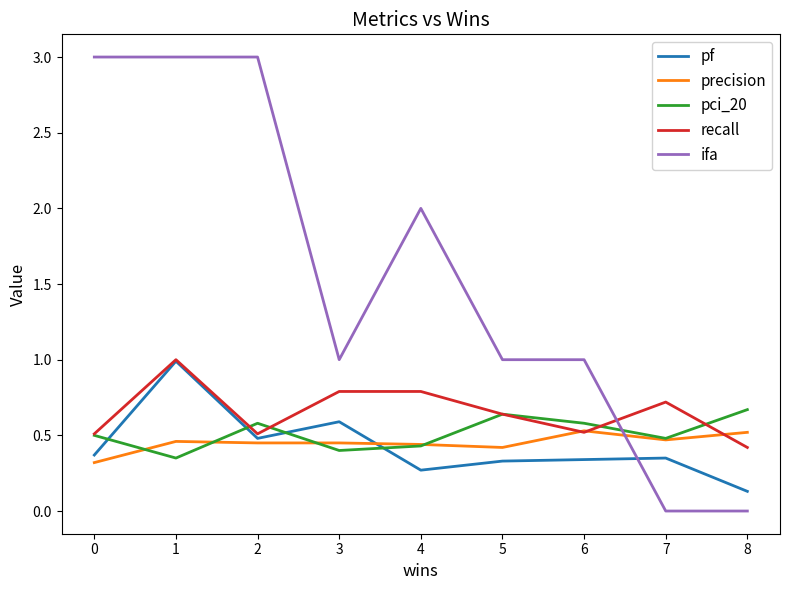

How many lines are shown in the chart?

5